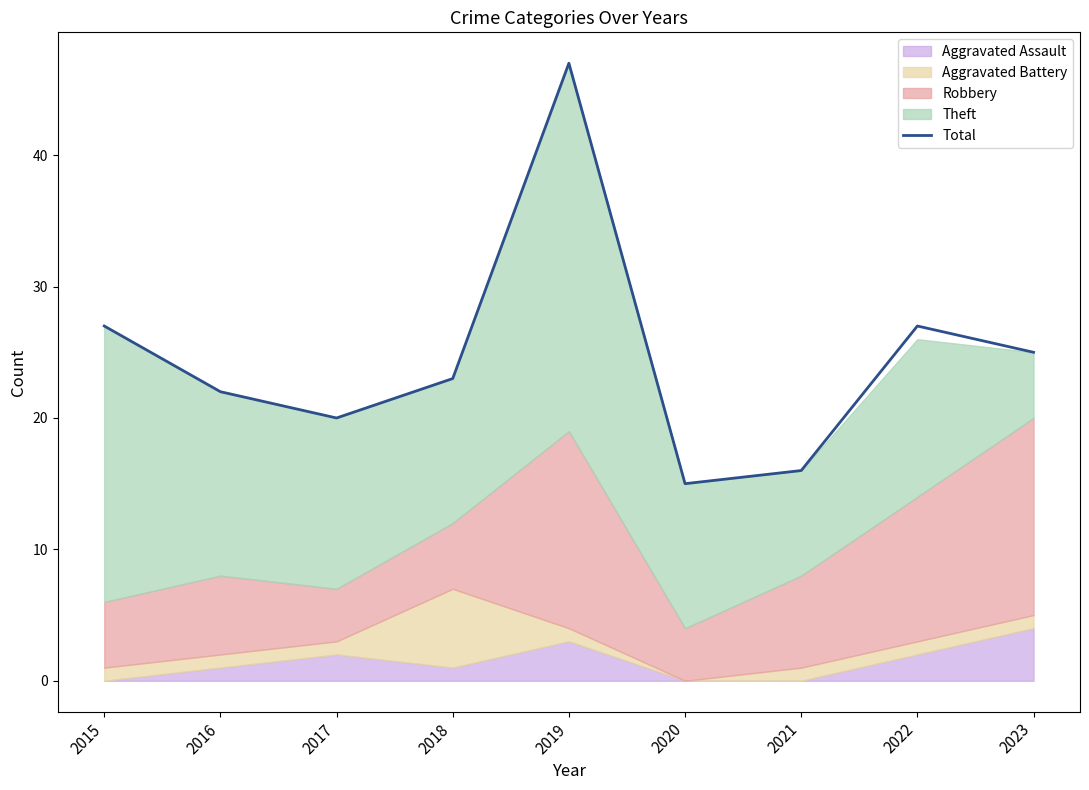

At which category does the data reach its first local peak?

2019